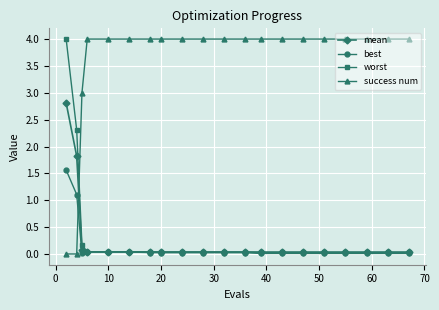

What is the maximum value shown in the chart?

4.0